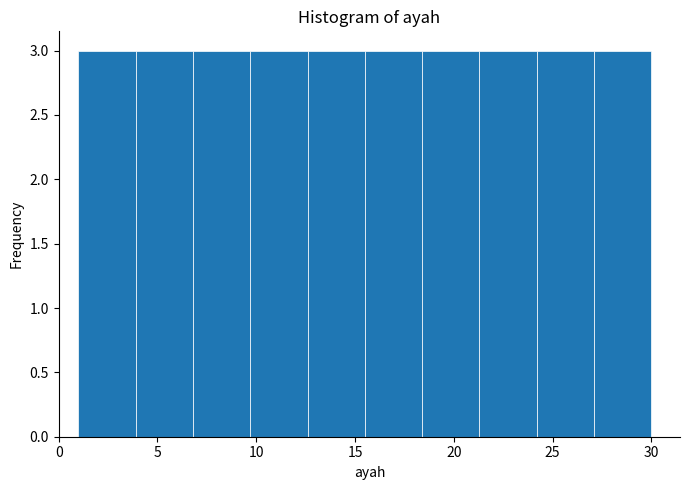

How tall is the bar that spans 27.1 to 30.0 on the x-axis? Neither the bar edges nor the heights are printed on the chart, so give them approximately, as read against the axes.

3